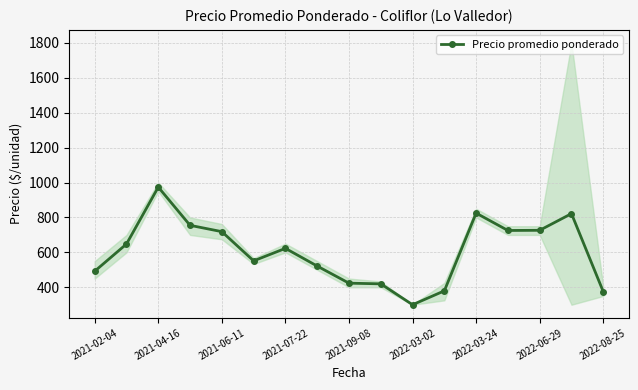

True or false: Precio promedio ponderado has more than 1 points higher than both neighbors.

True